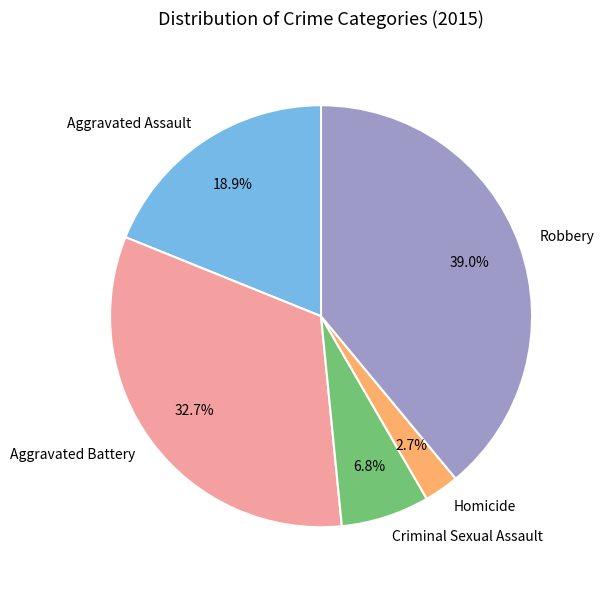

Approximately how many times larger is the value at Aggravated Assault compared to Robbery?

0.5